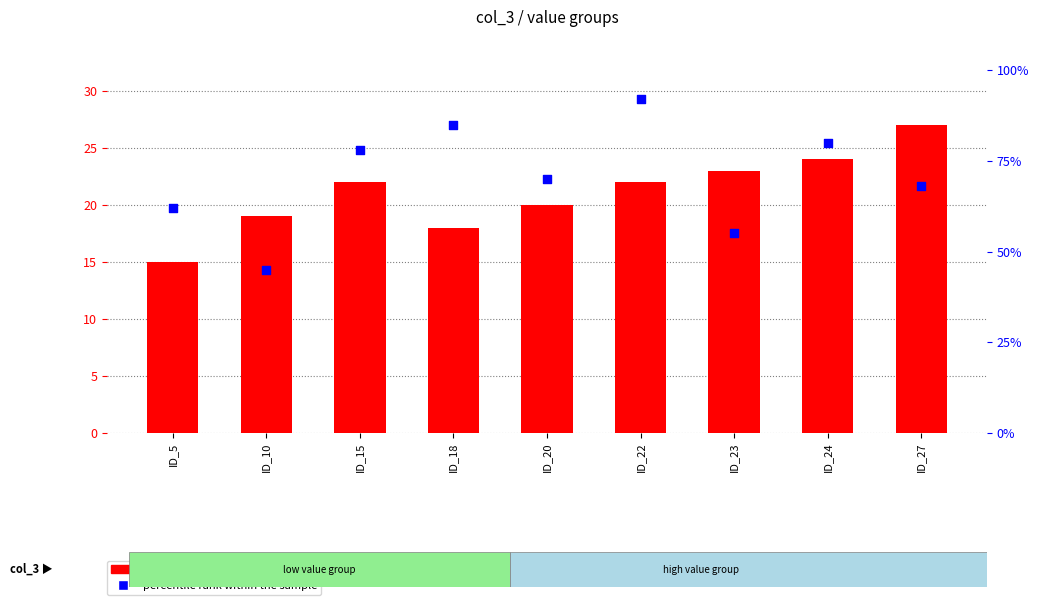

Is the value of count at ID_22 greater than the value of percentile rank within the sample at ID_5?

No